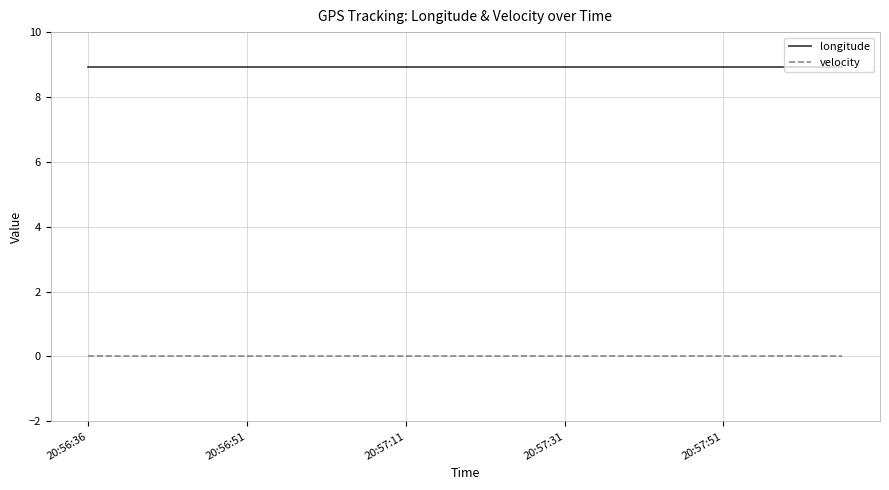

List the series in order of their peak value, highest first.

longitude, velocity